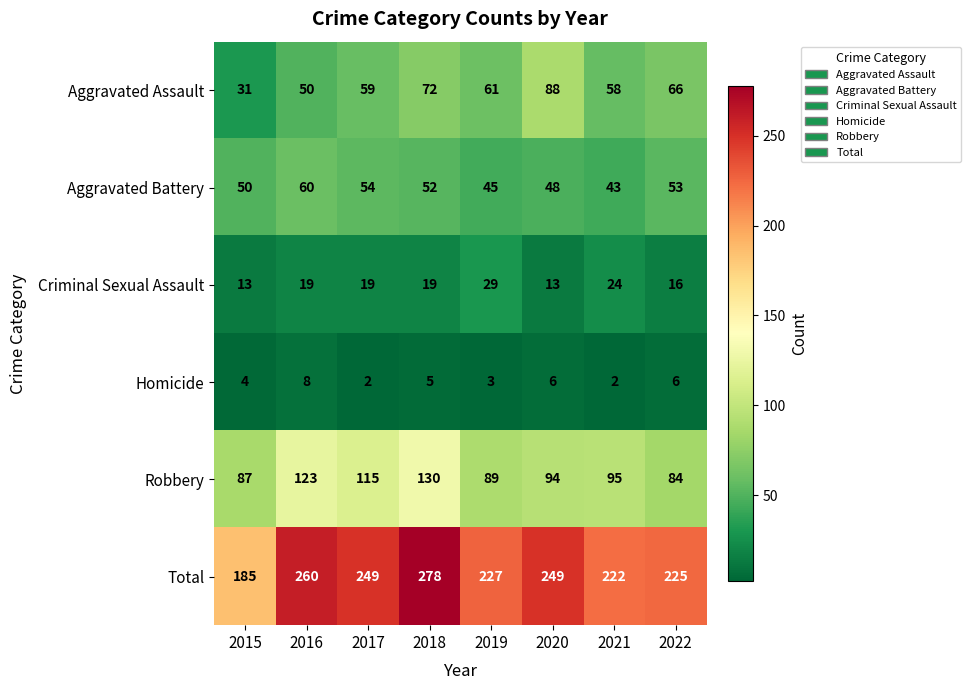

What is the average value of the Aggravated Battery series?

51